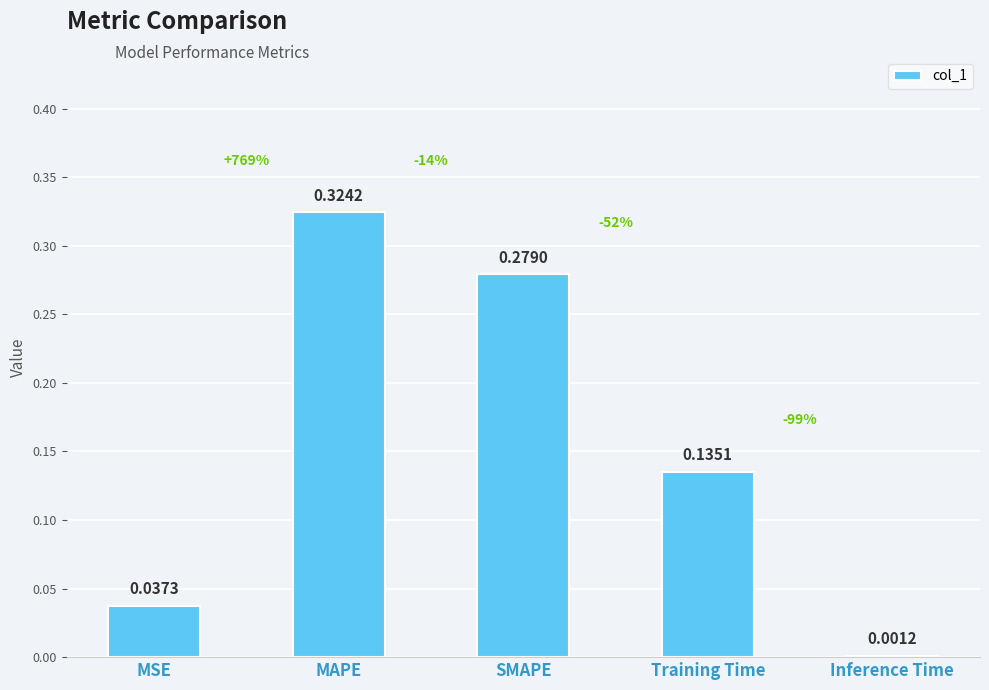

Which category has the highest value across all series?

MAPE